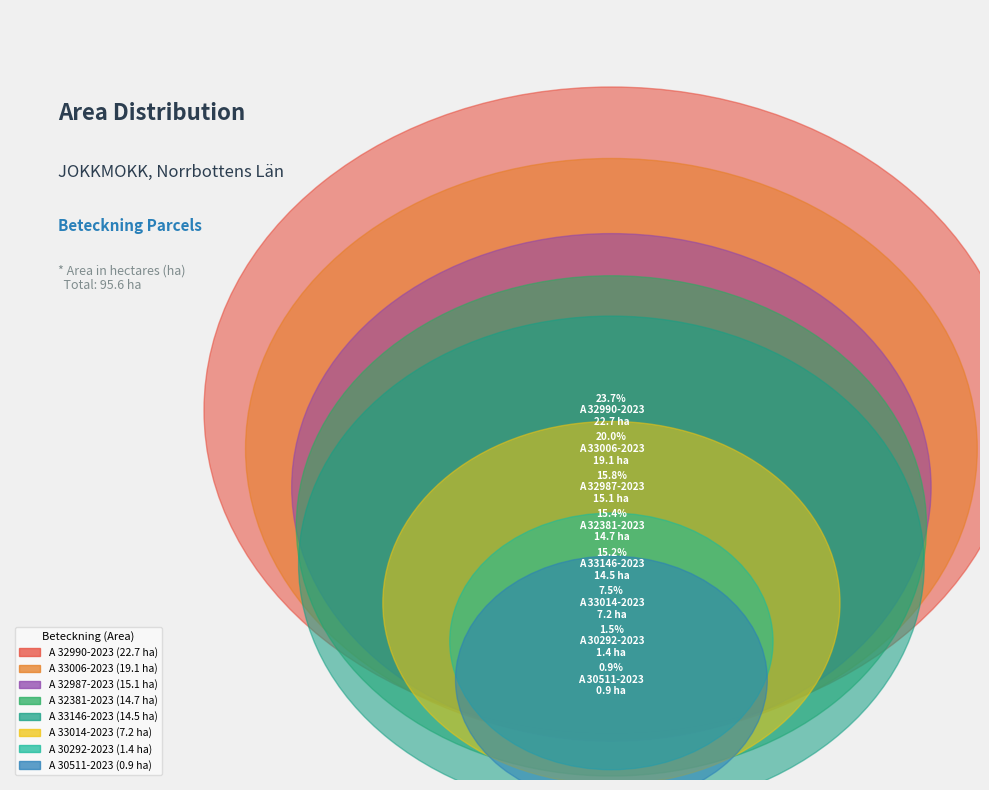

To the nearest percent, what is the difference between the largest and smallest slice percentages?

23%